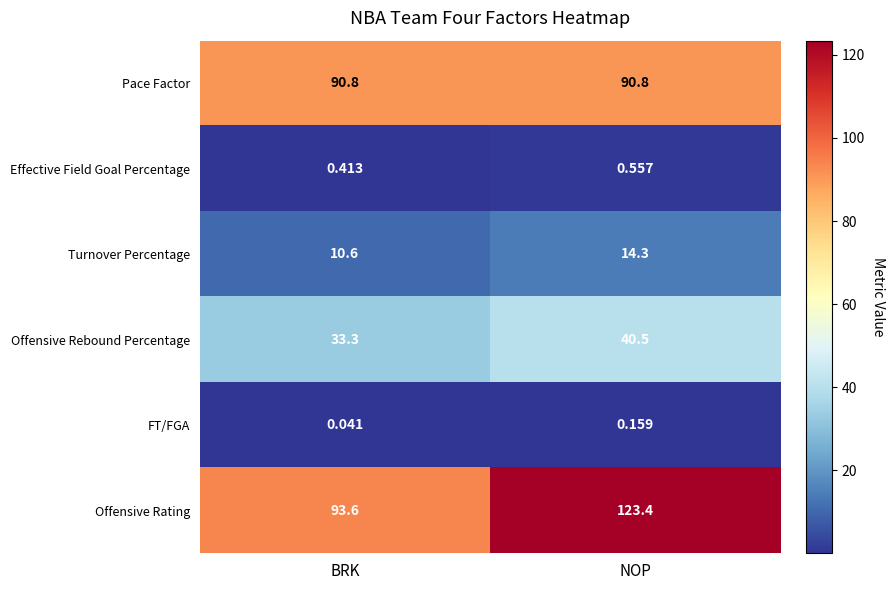

Which series has the largest total across all categories?

Offensive Rating